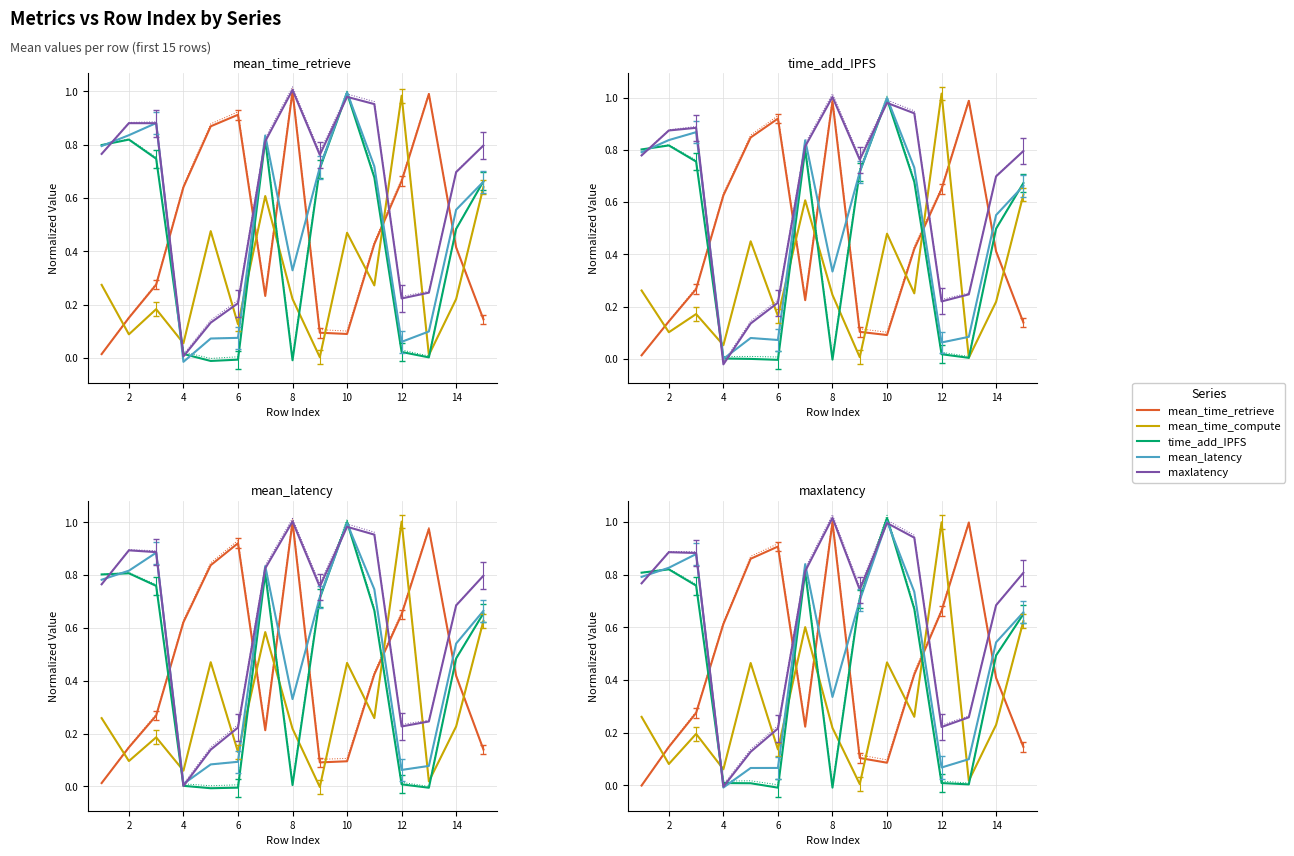

How many intersections are there between mean_latency and maxlatency?

5